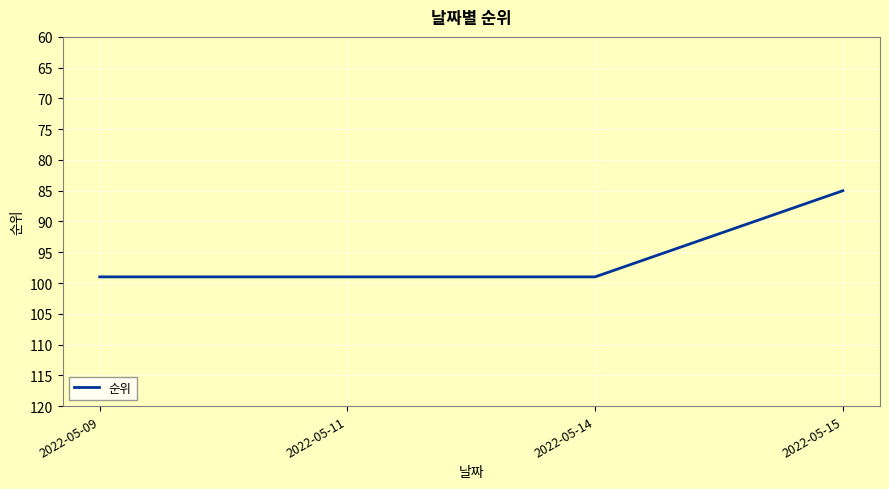

What is the sum of all values?

382